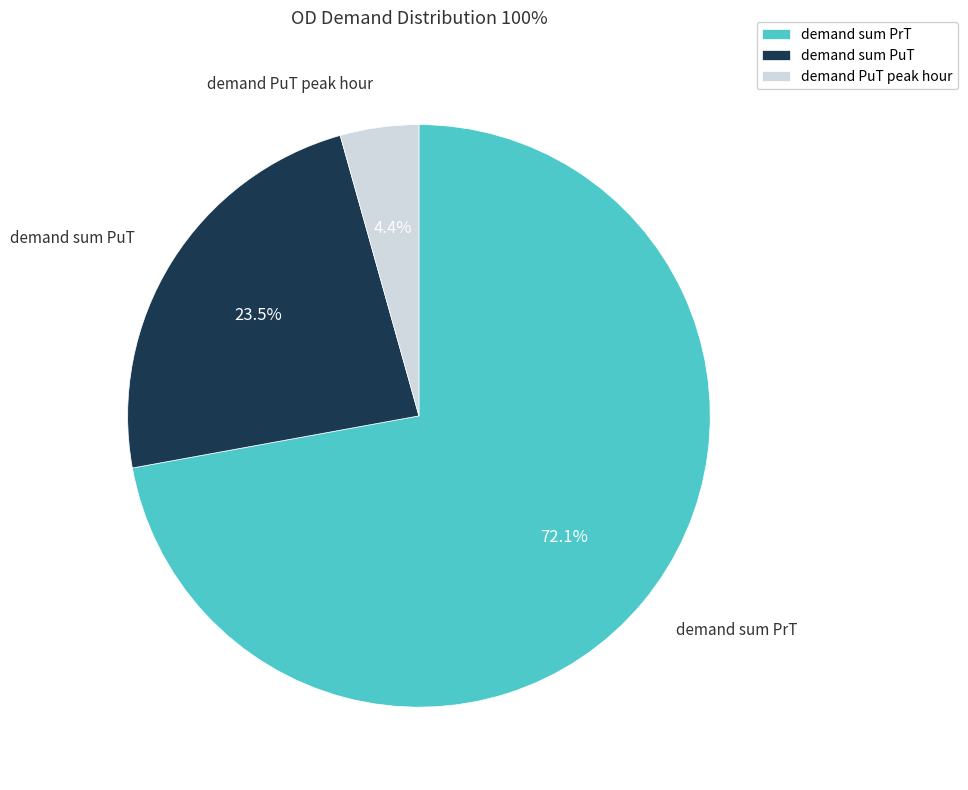

What percentage do demand sum PuT and demand PuT peak hour together represent?

27.9%